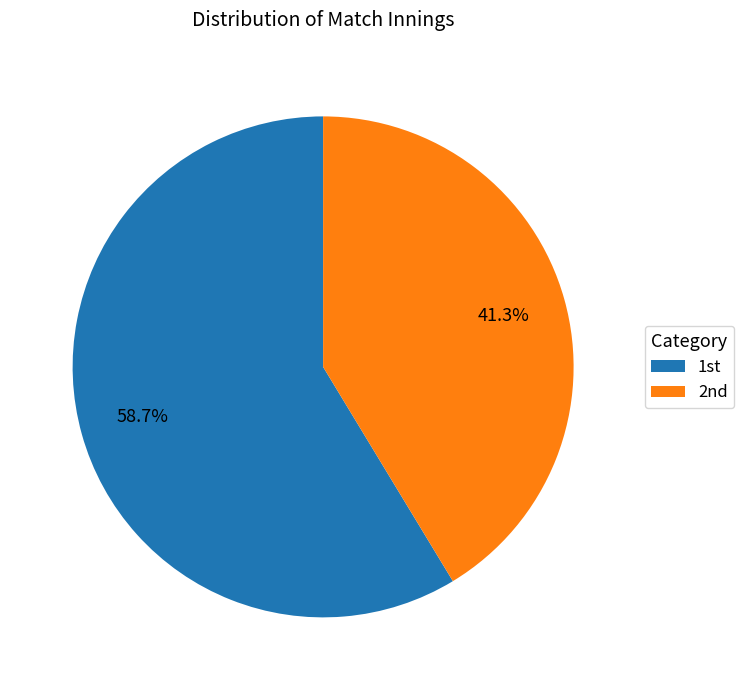

How many segments does this pie chart have?

2